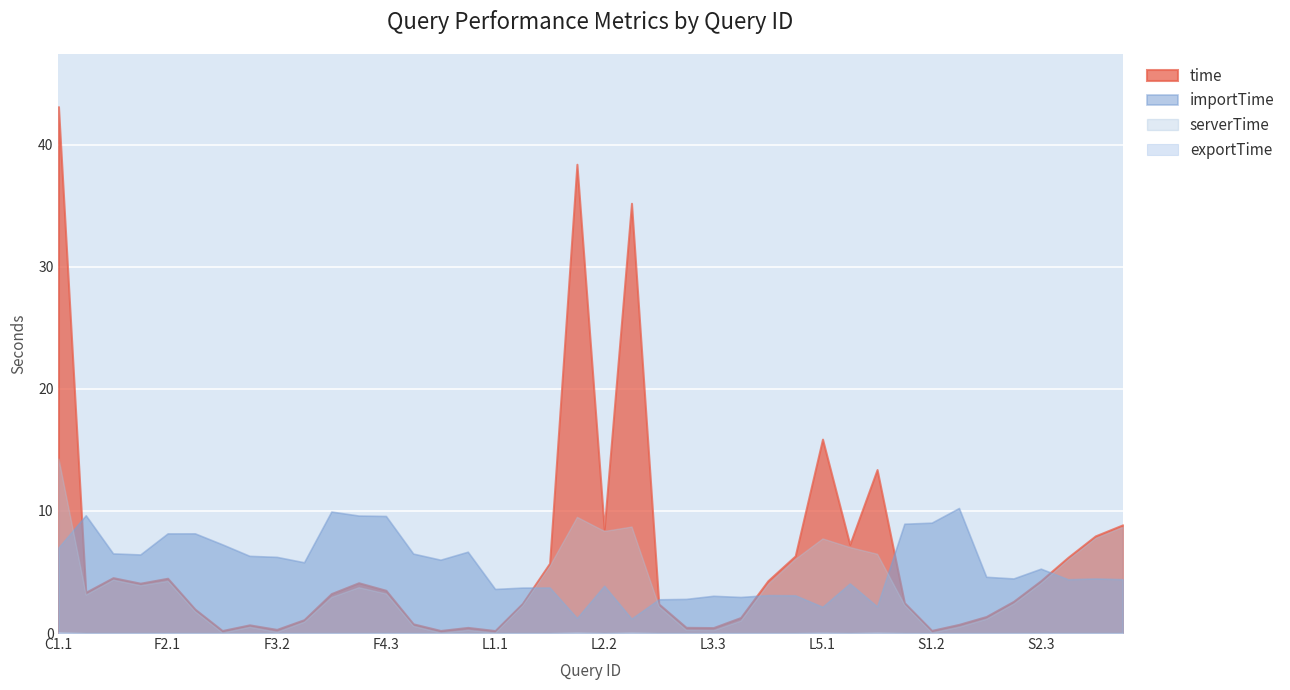

What is the total value across all series at F2.2?

11.9